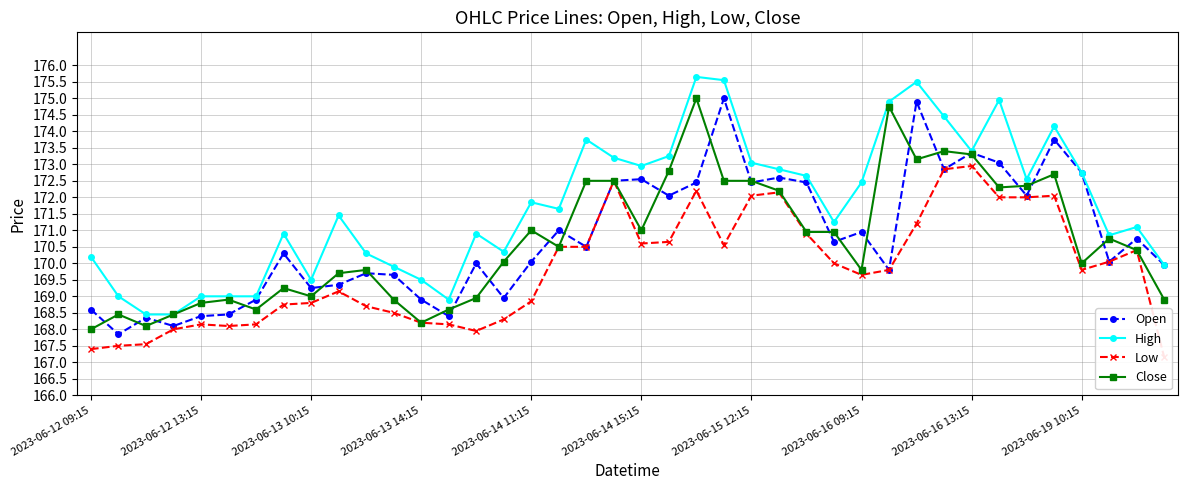

Is the value of Close at 34 greater than the value of Low at 2023-06-12 09:15?

Yes